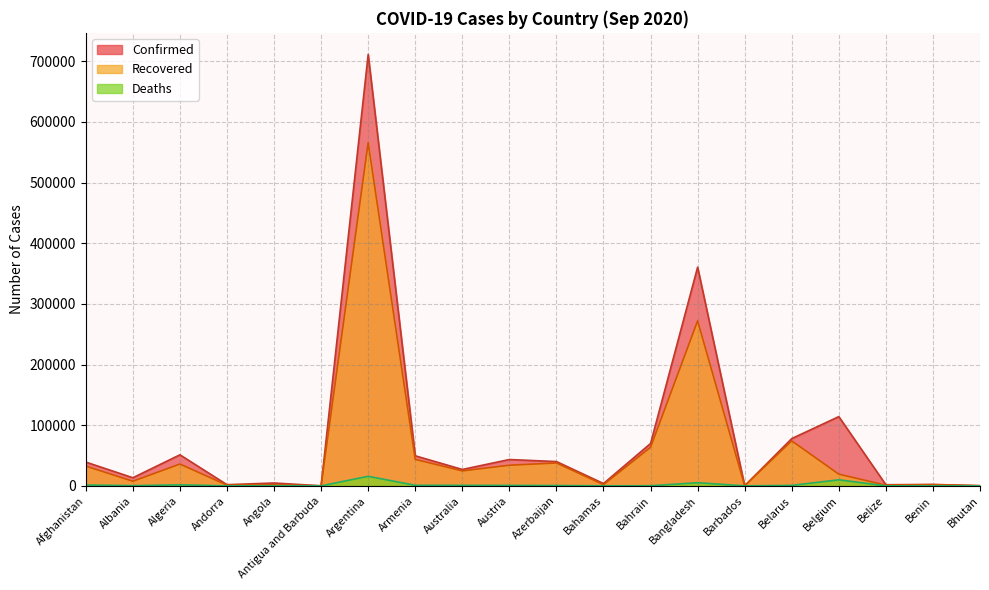

At which label is Recovered closest to 283013?

Bangladesh